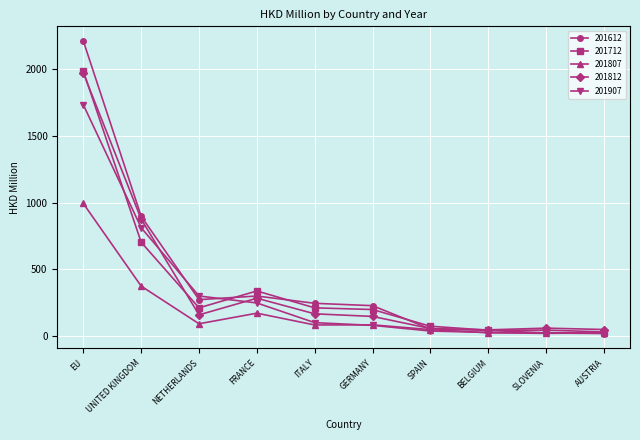

True or false: 201812 has a value of 56.1 at SPAIN.

True